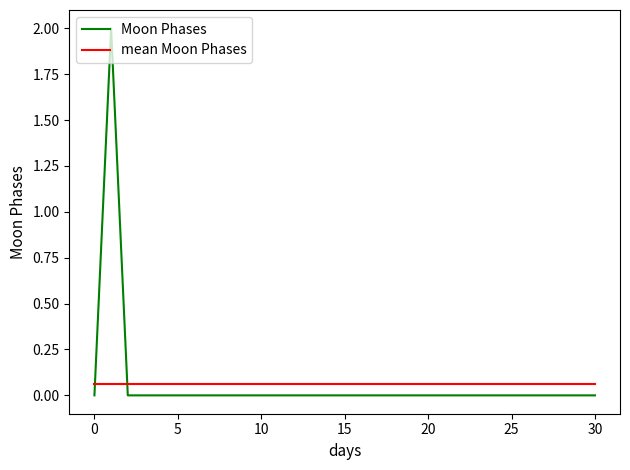

List the series in order of their peak value, lowest first.

mean Moon Phases, Moon Phases